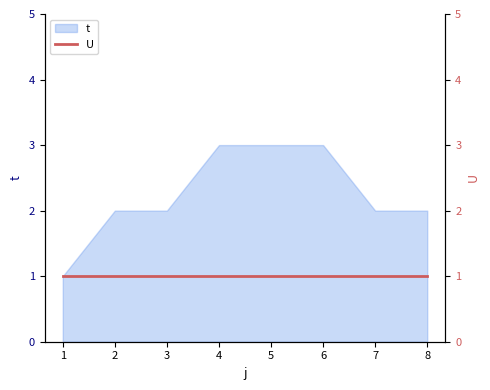

Which has a higher value, 3 or 4?

4